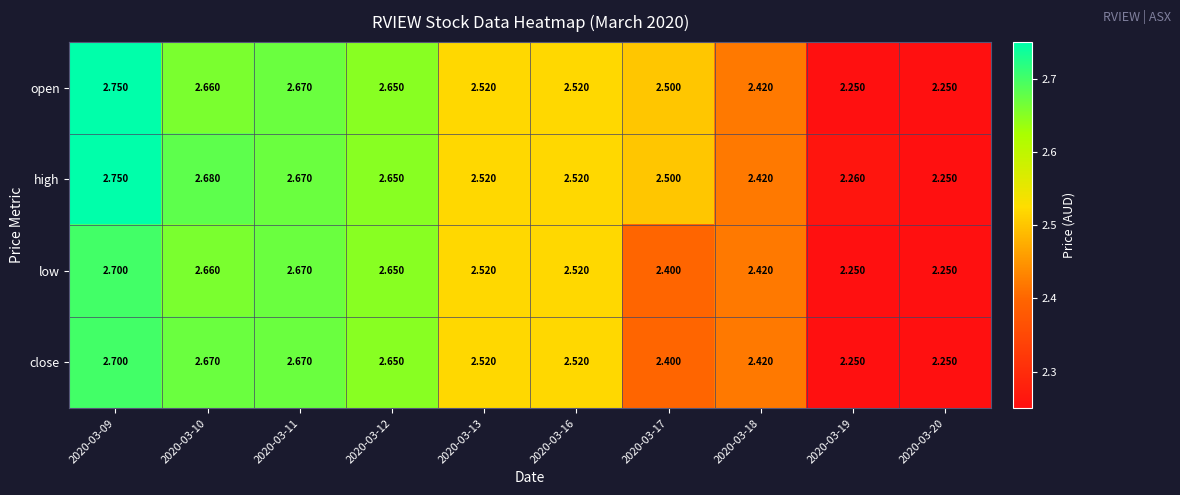

Which series has the largest total across all categories?

high